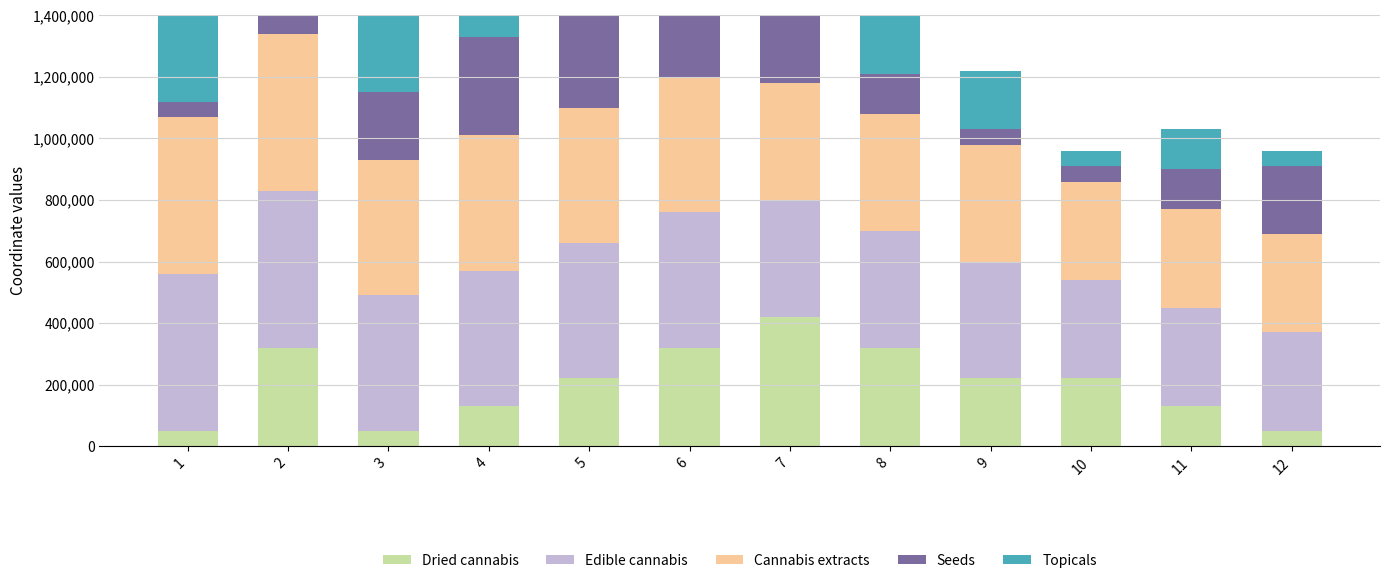

Which series has the largest total across all categories?

Edible cannabis